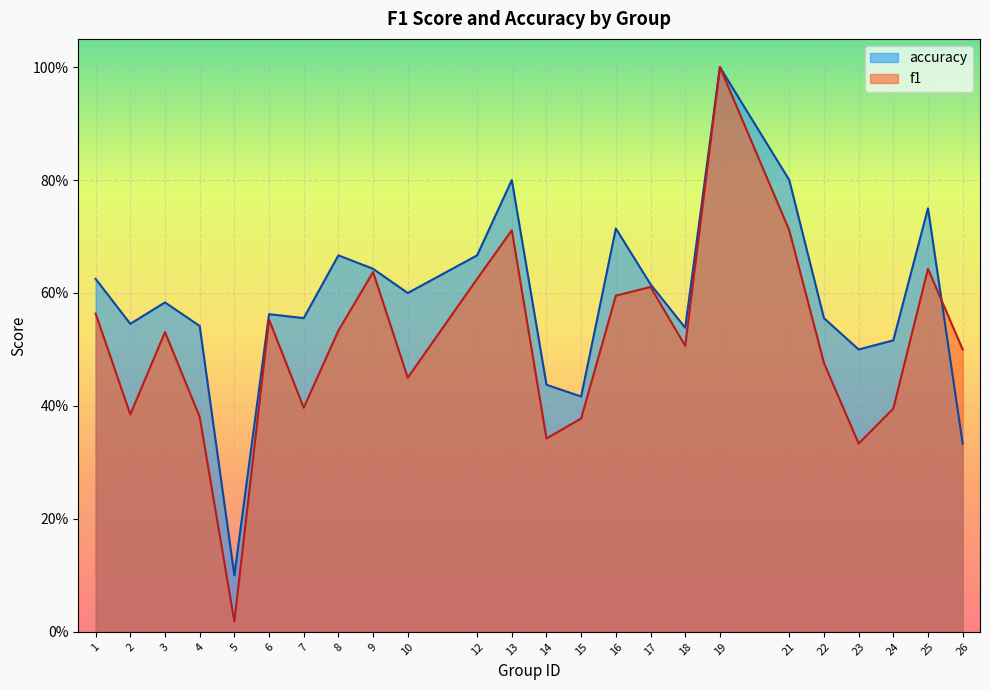

What are all the series names shown in the legend?

accuracy, f1